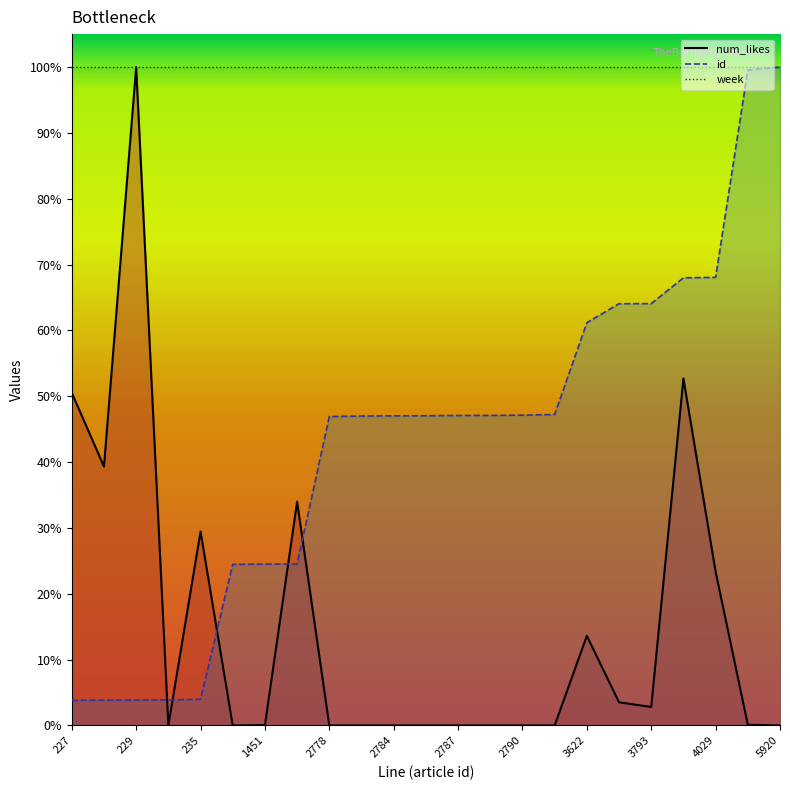

What are all the series names shown in the legend?

num_likes, id, week